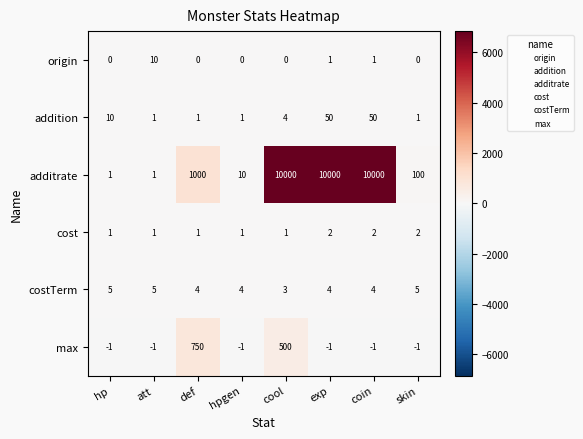

Where is additrate nearest to the value 5000?

def